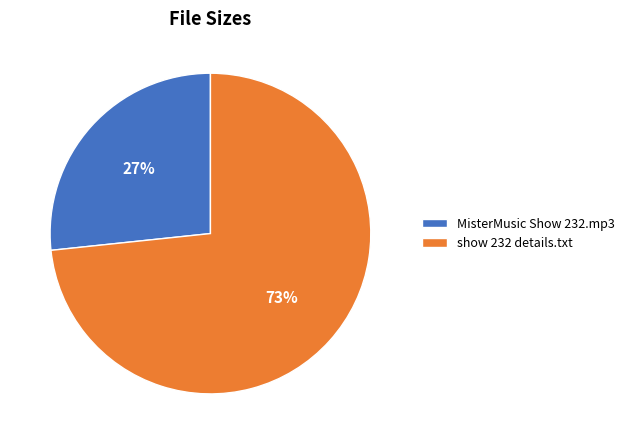

Between MisterMusic Show 232.mp3 and show 232 details.txt, which is larger?

show 232 details.txt